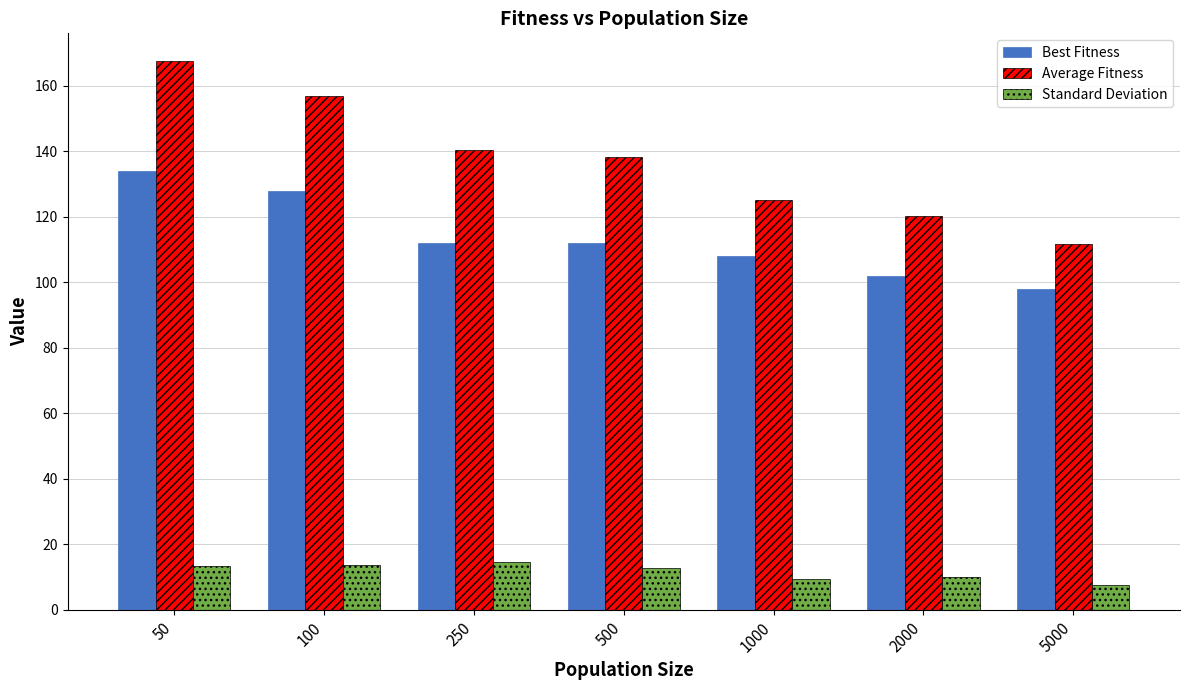

At which label does Best Fitness reach its peak?

50